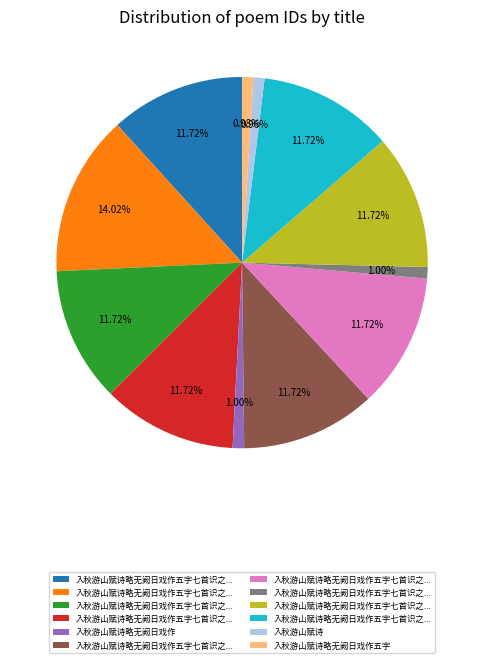

Does any single category account for the majority?

No